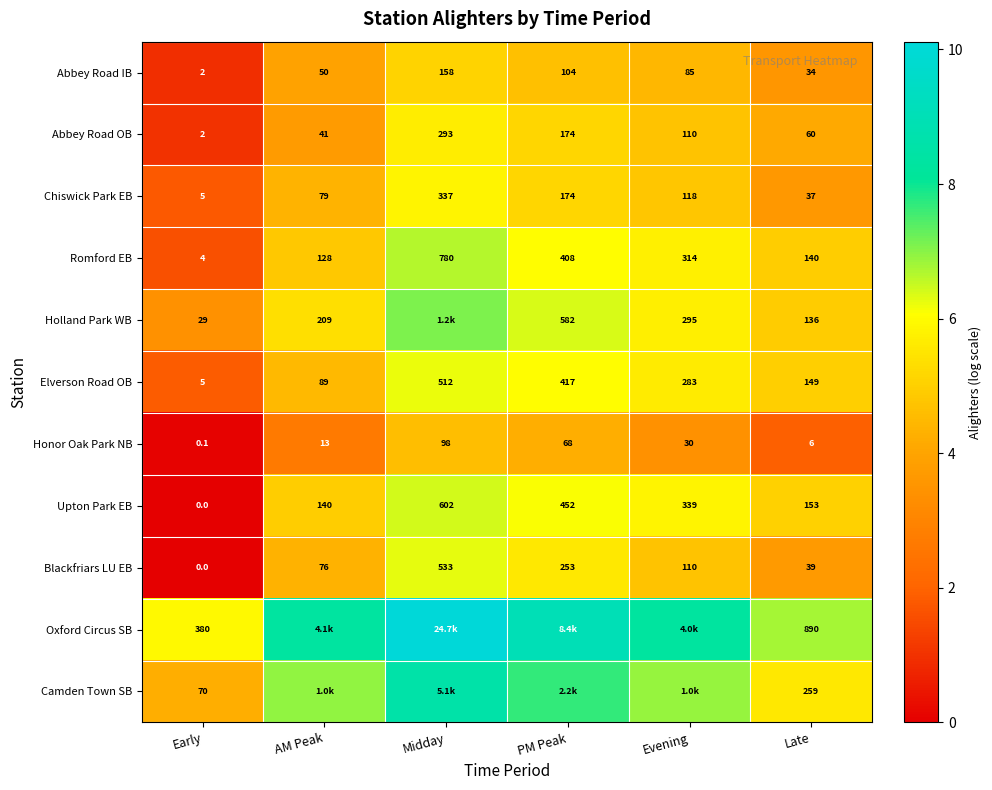

At which label is Abbey Road OB closest to 147?

PM Peak